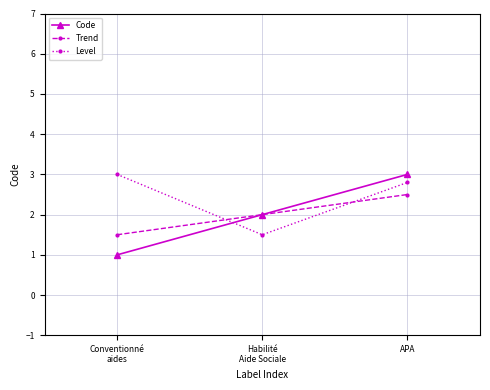

How many Trend values are between 1 and 2?

2